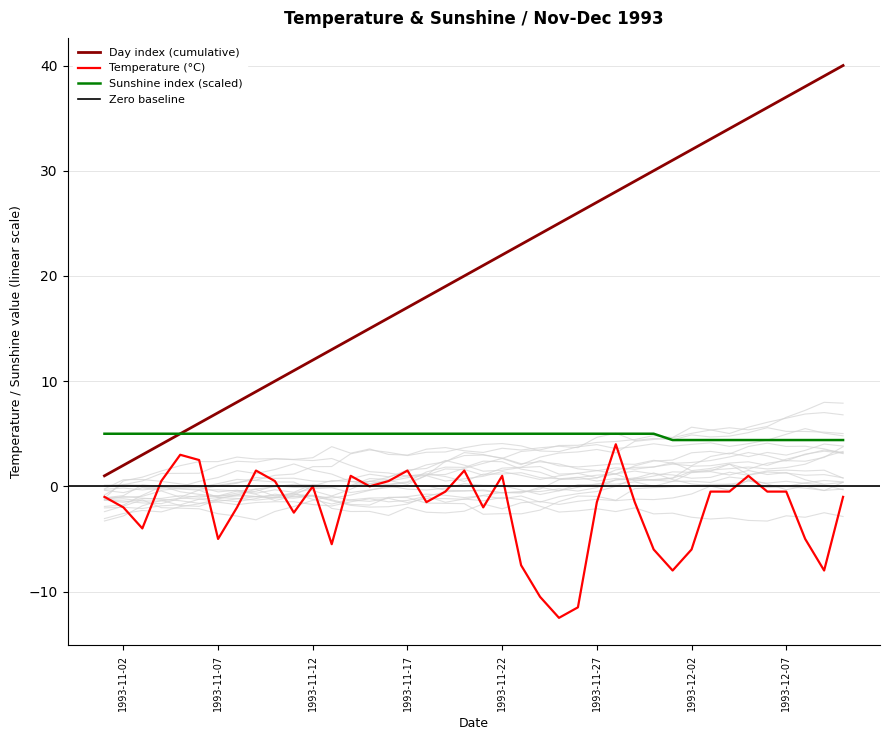

At which category is the sum across all series the highest?

1993-12-10